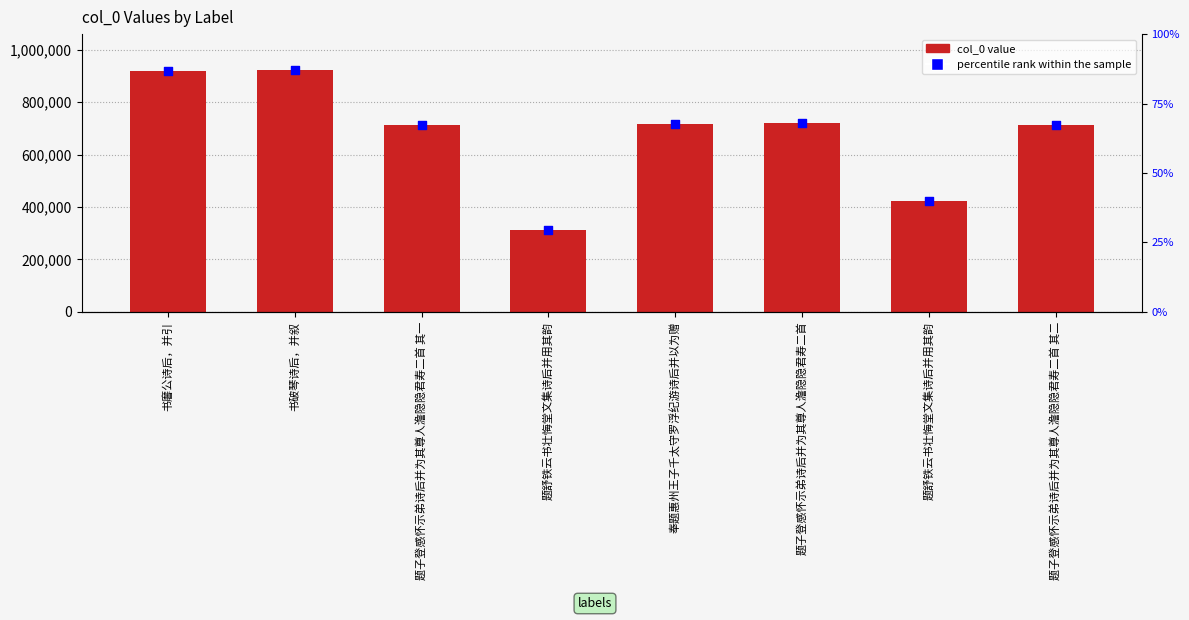

Which series has the largest total across all categories?

col_0